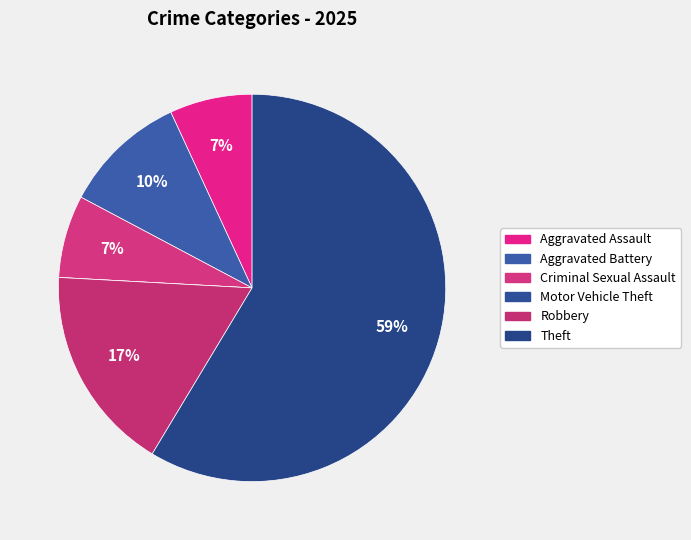

What percentage is the Theft slice, to the nearest percent?

59%